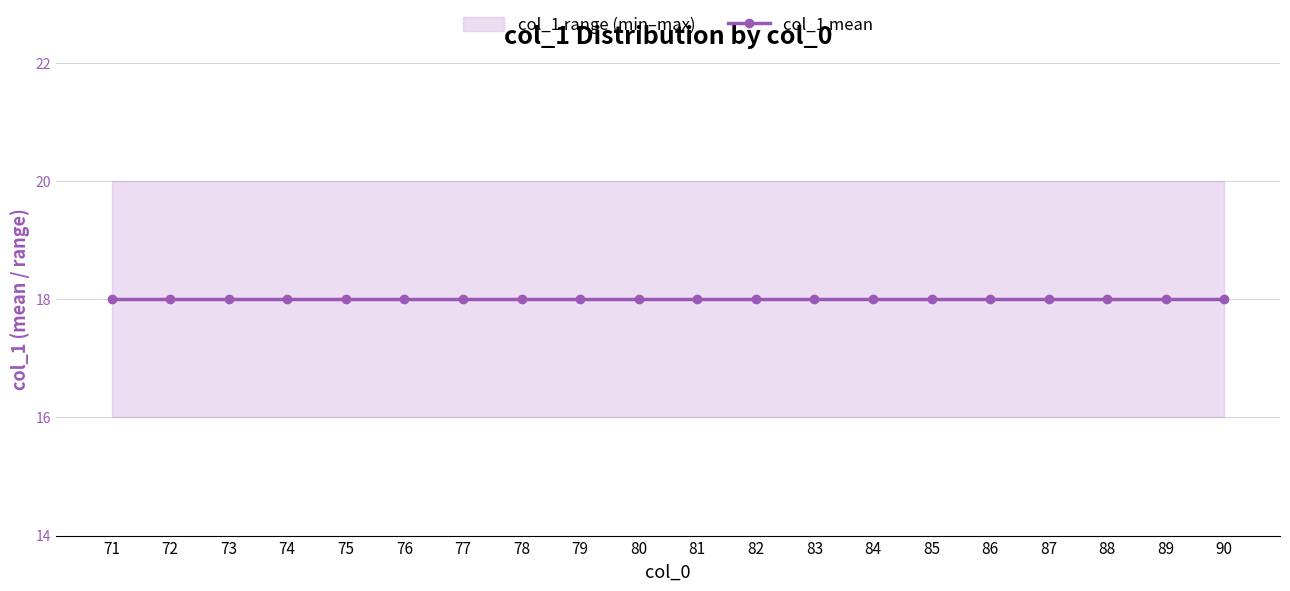

Does the chart display data point markers on the line(s)?

Yes